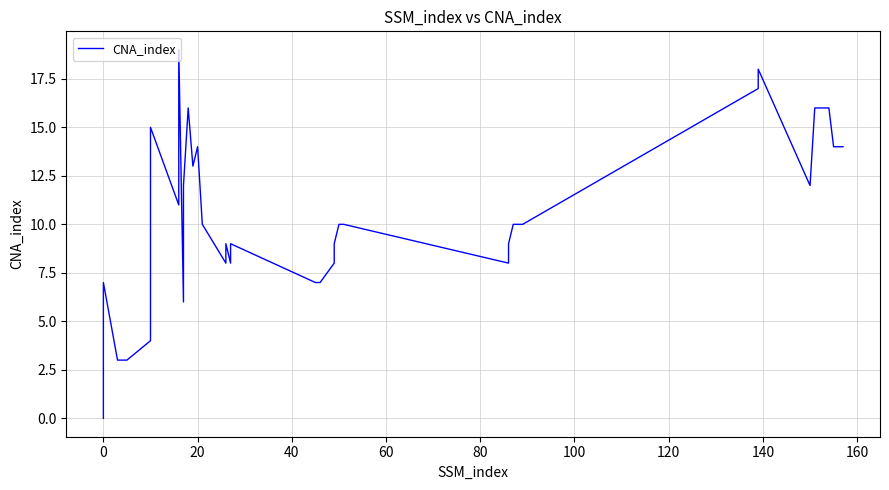

Reading left to right, list all the values displayed in this chart.

0	7	3	3	3	4	15	11	19	6	12	16	13	14	10	8	9	8	9	7	7	8	9	10	10	8	9	10	10	10	17	18	12	16	16	16	16	14	14	14